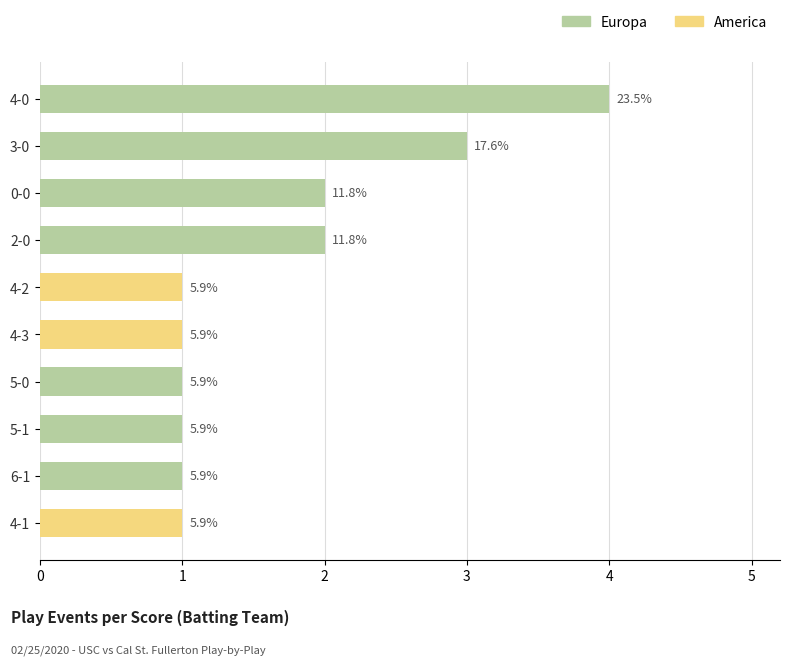

What are all the series names shown in the legend?

Europa, America